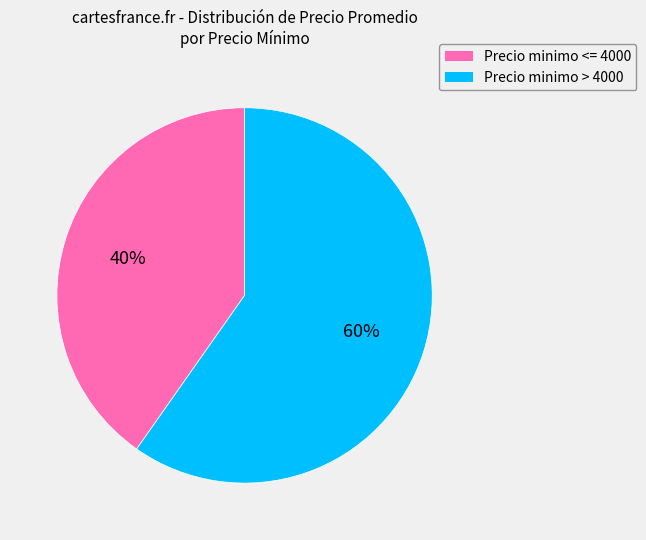

Does any single category account for the majority?

Yes